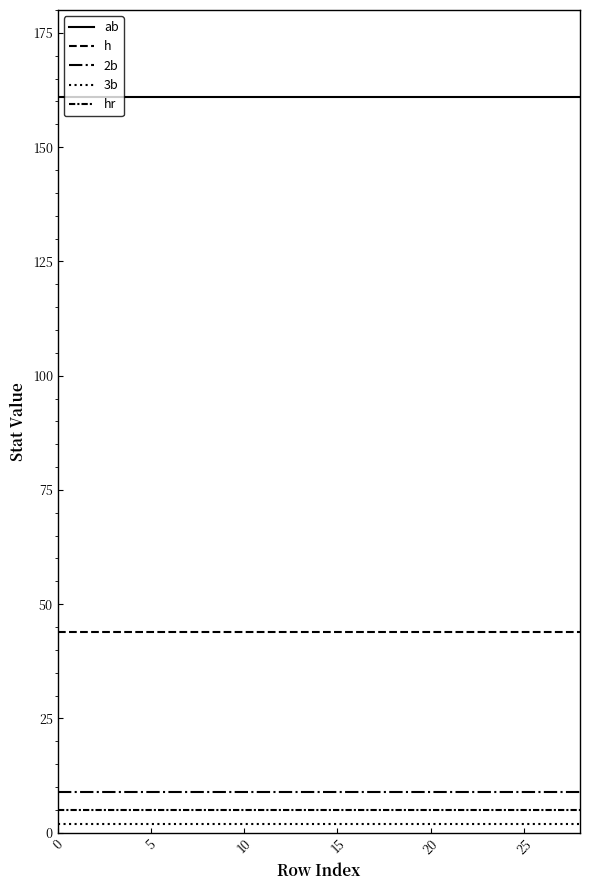

What is the highest value of the ab series?

161